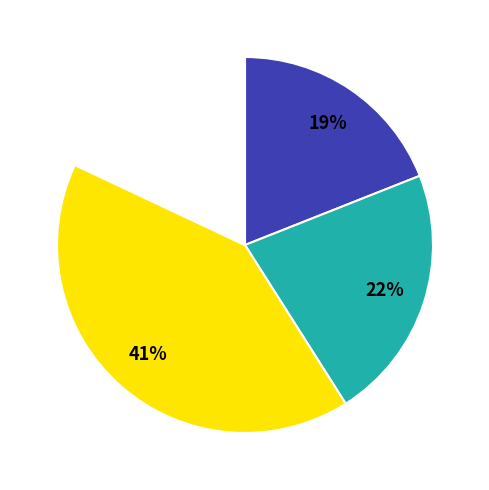

To the nearest percent, what is the difference between the largest and smallest slice percentages?

23%